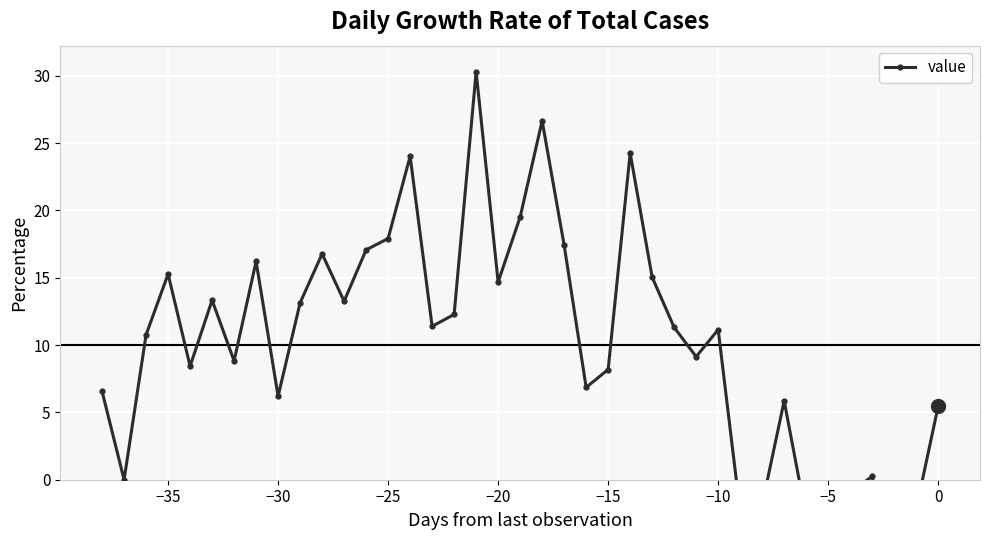

Is it true that the value at −10 is 2.4?

False